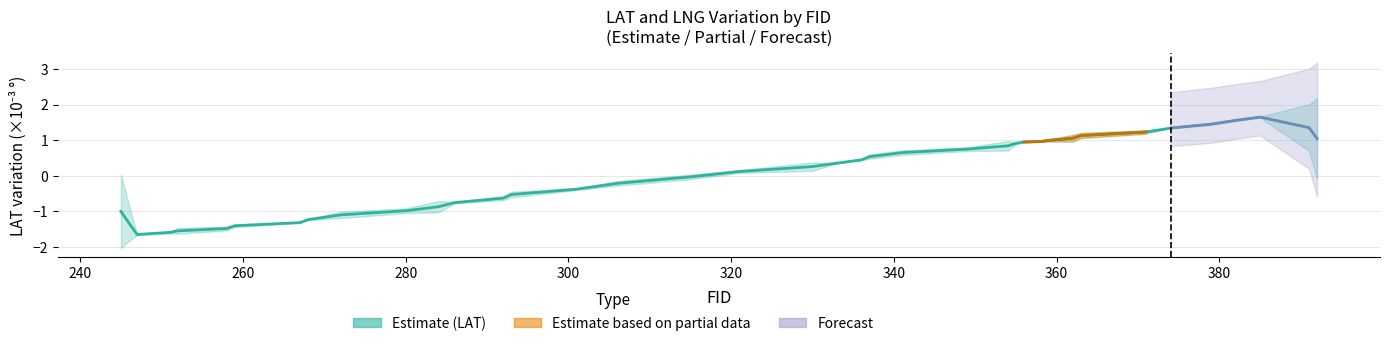

How many values are below zero?

19